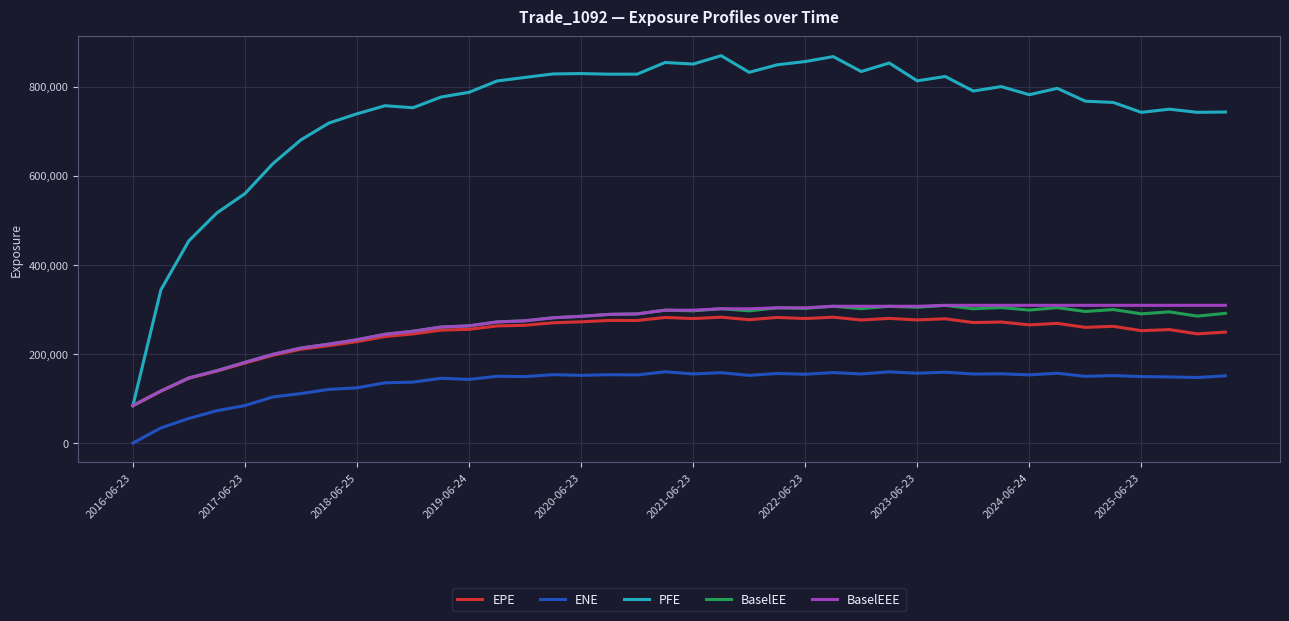

What are all the series names shown in the legend?

EPE, ENE, PFE, BaselEE, BaselEEE